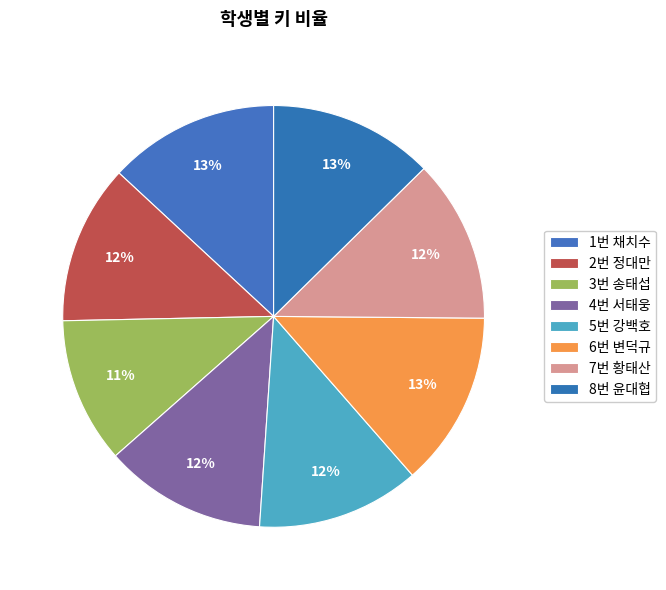

The 7번 황태산 slice represents 12% of the pie. True or false?

True